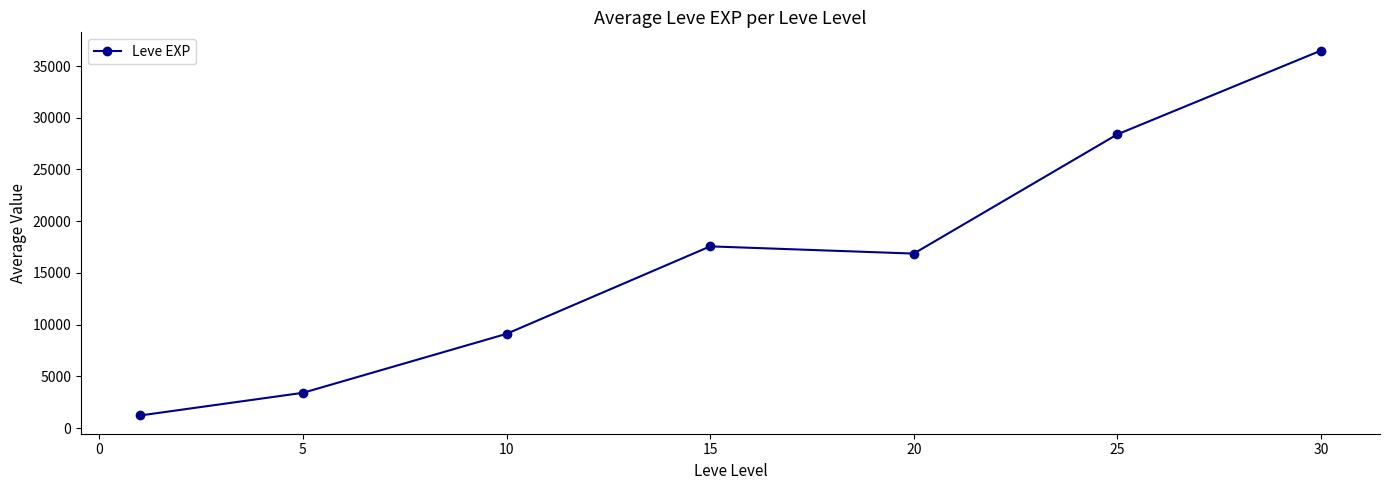

What is the sum of all values?

113039.2